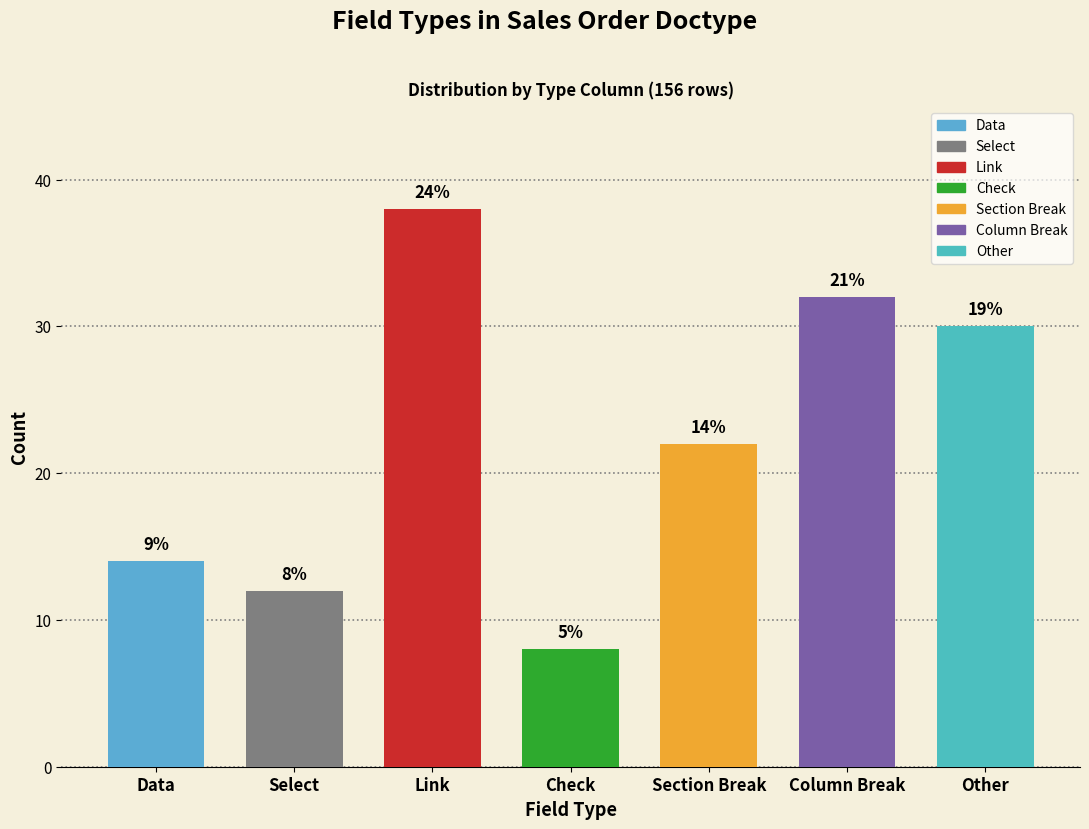

What is the value of the 3rd bar from the left?

38